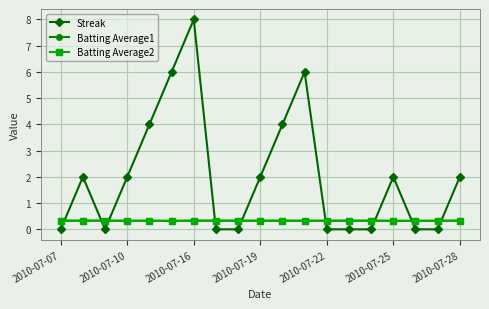

True or false: Streak and Batting Average1 cross at least once.

True